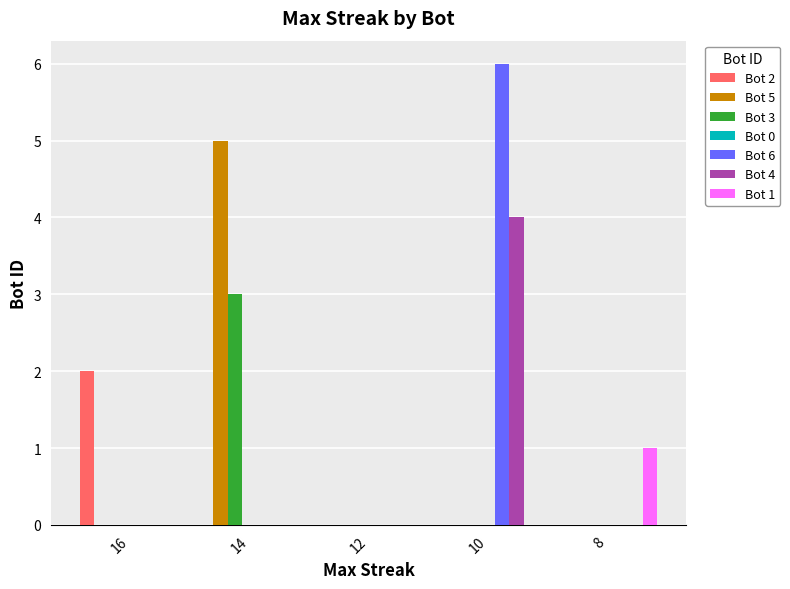

How many bars are there in total?

7